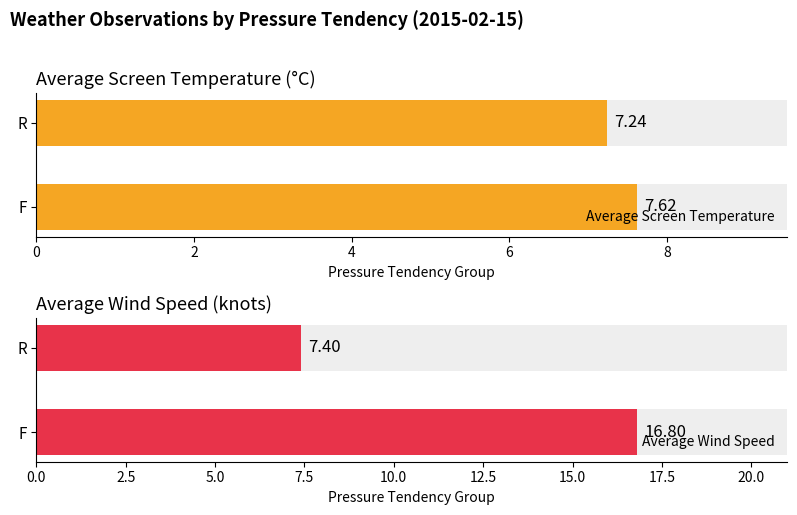

What is the difference between the Average Screen Temperature values at F and R?

0.4